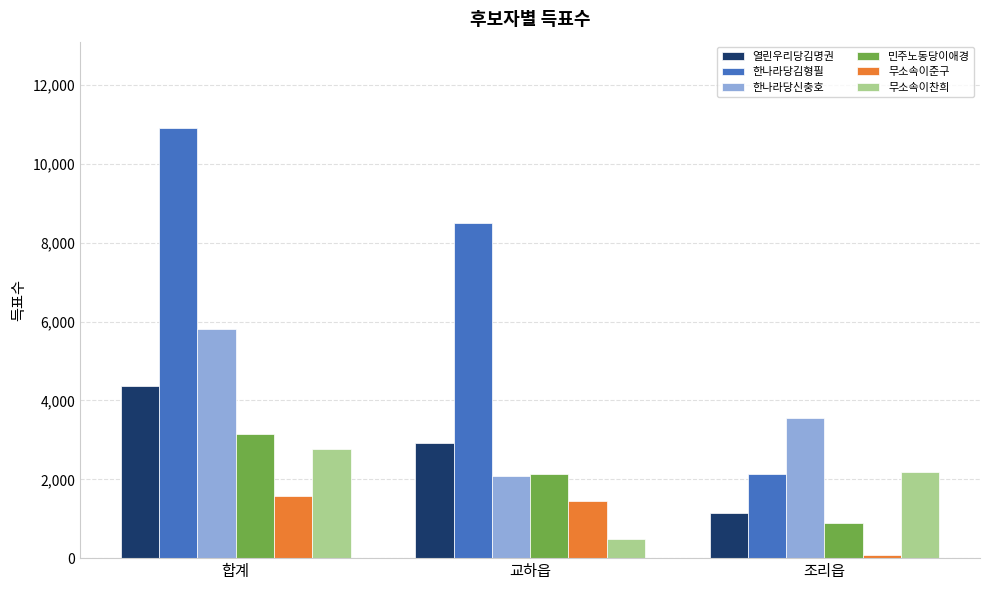

What is the difference between the maximum and minimum values in the 열린우리당김명권 series?

3211